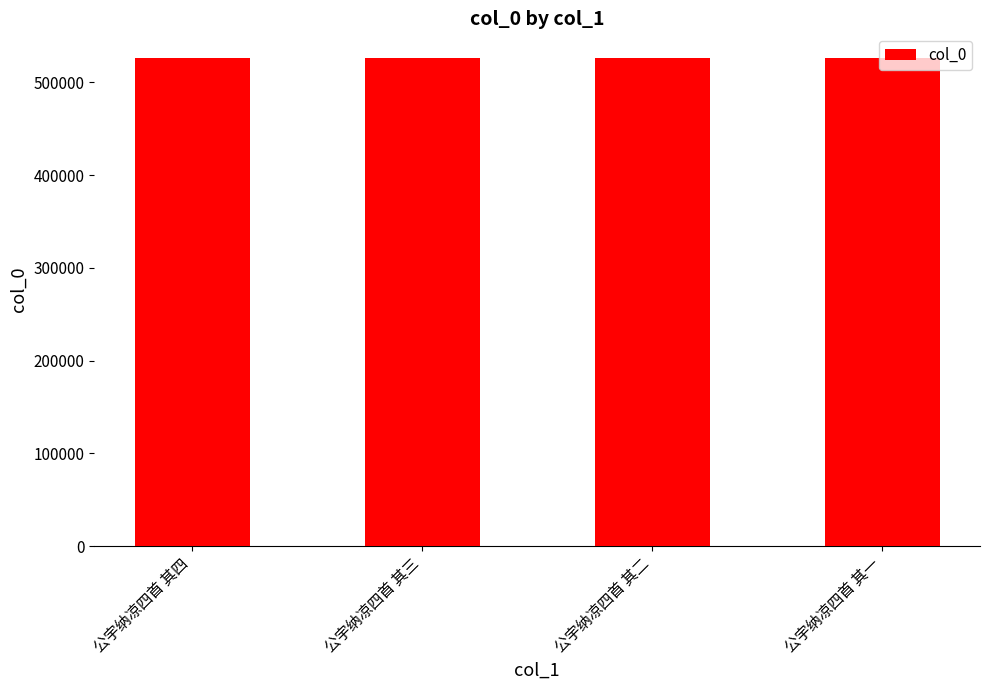

What is the approximate value at 公宇纳凉四首 其三?

526430